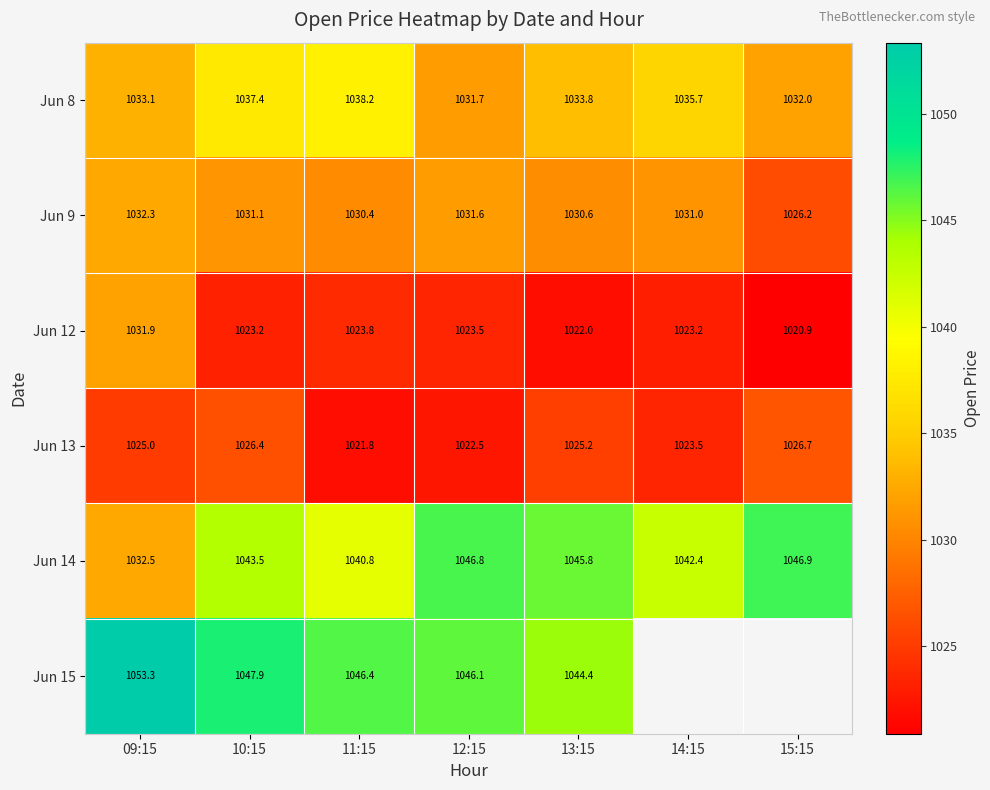

Is the value of Jun 9 at 11:15 greater than the value of Jun 8 at 12:15?

No